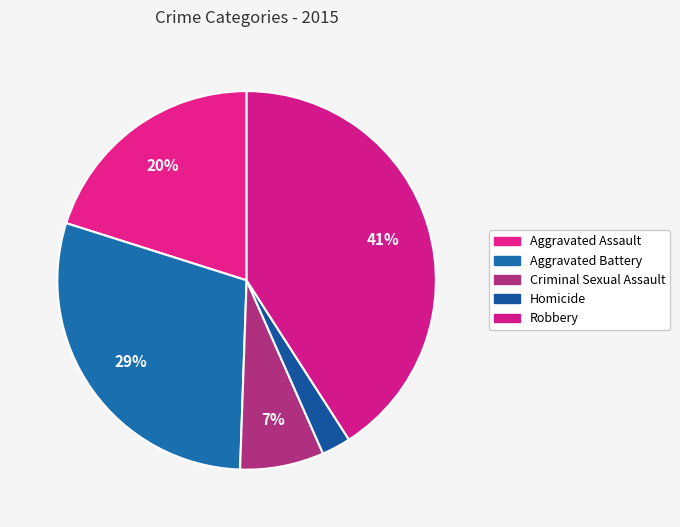

Is there a majority slice in this chart?

No